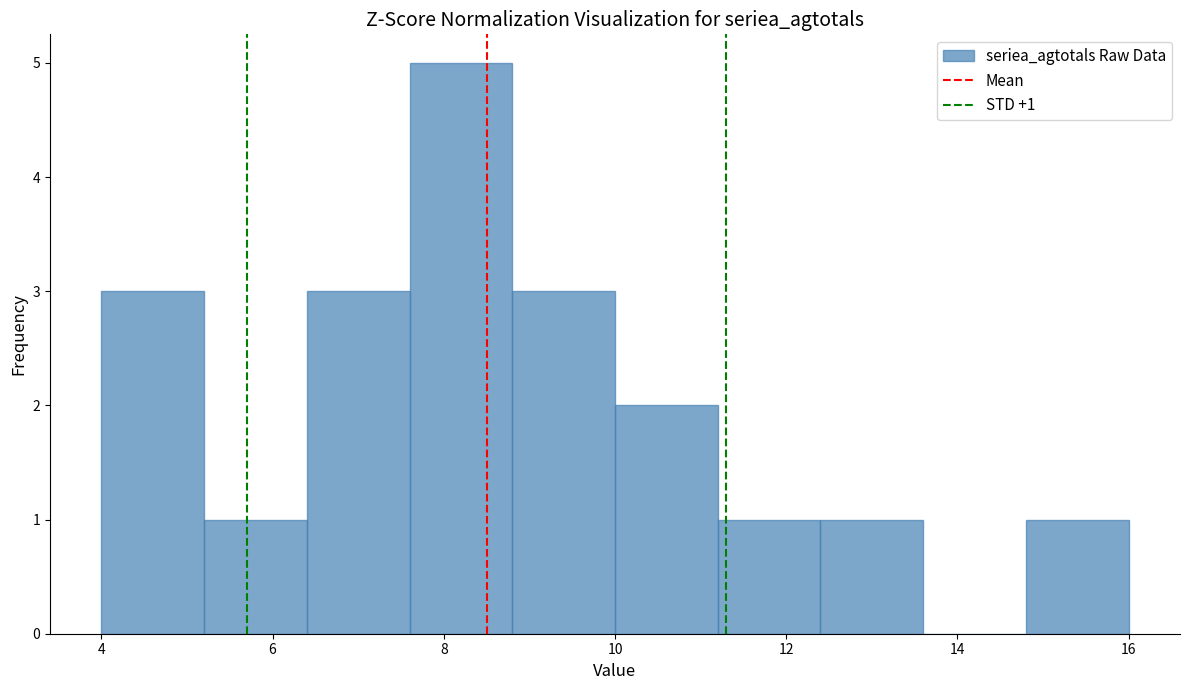

Over which range of the x-axis is the bar tallest?

7.6 to 8.8